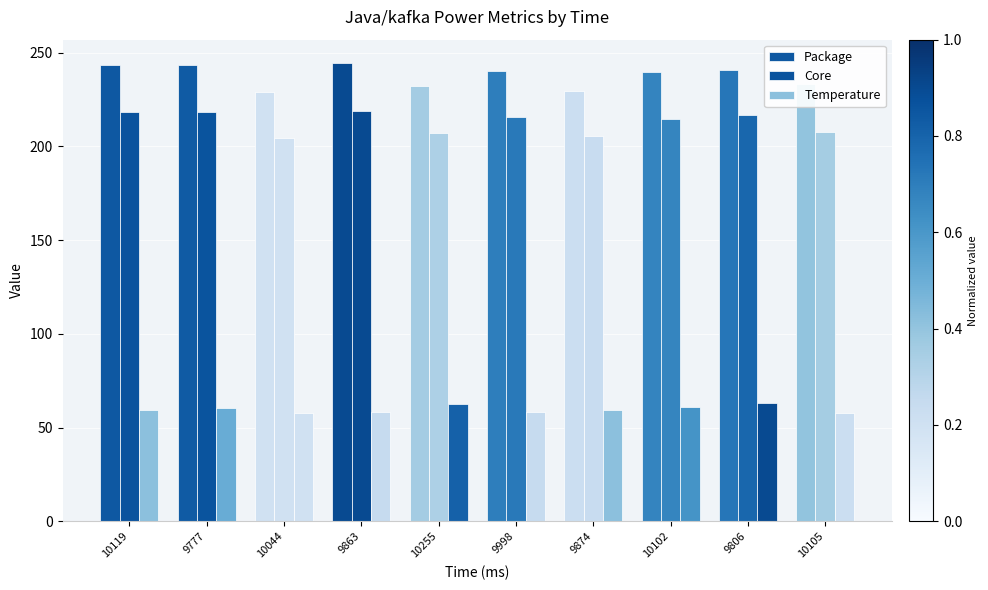

What is the greatest value displayed?

244.8